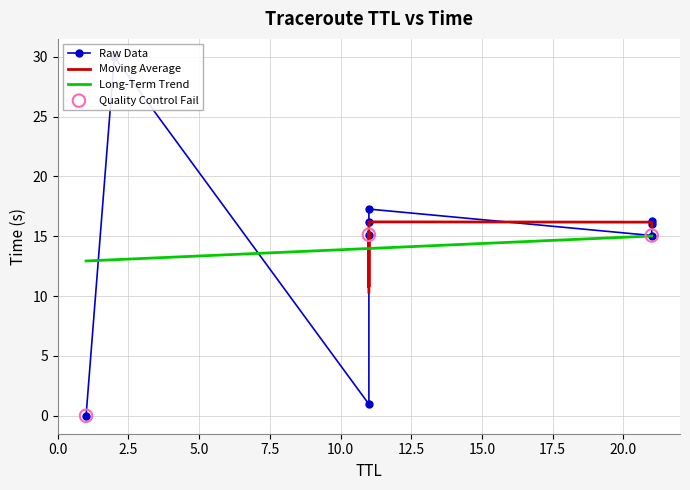

What is the change in value from 21 to 21?

+0.3